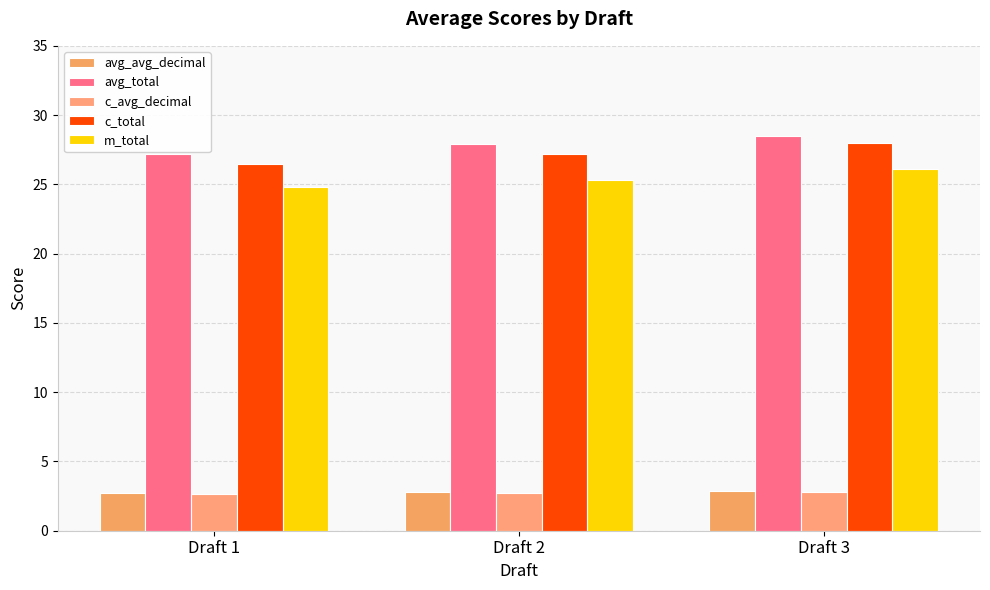

What is the value of the m_total bar at the 3rd from the left?

26.1